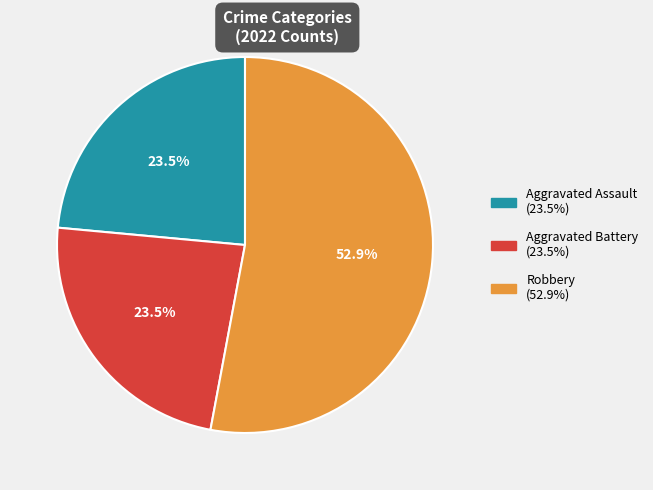

Is there any slice that represents more than half of the pie?

Yes